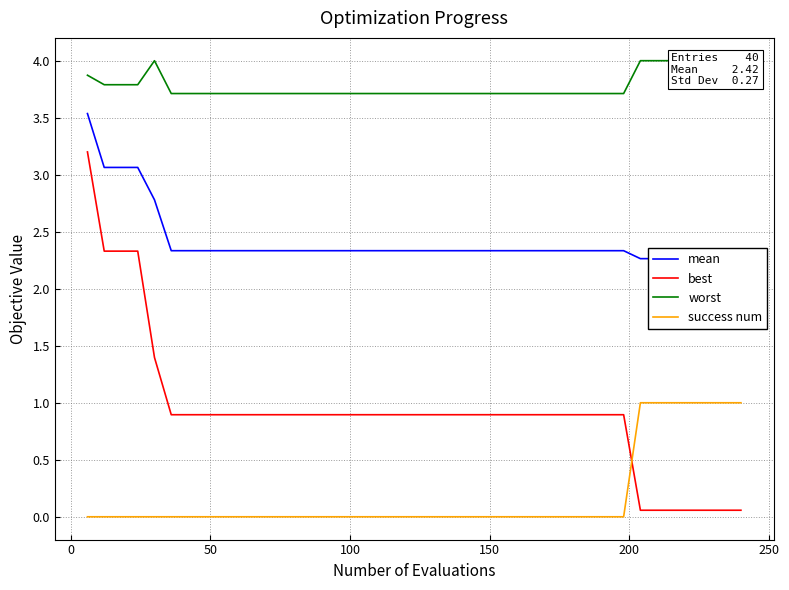

What is the difference between the maximum and minimum values in the best series?

3.1